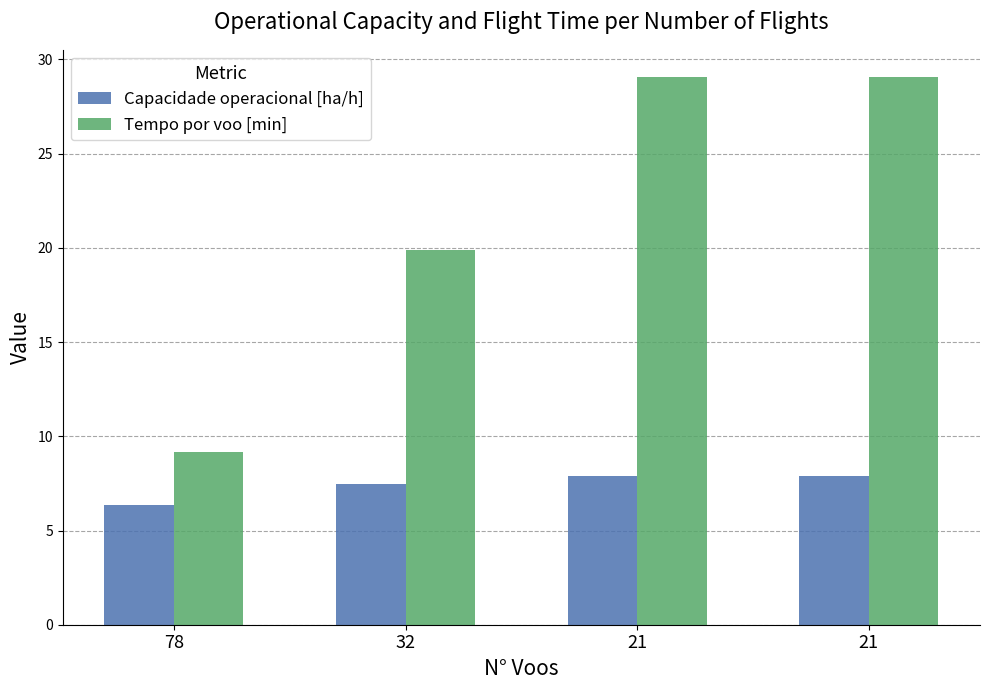

How many categories are shown in the chart?

4